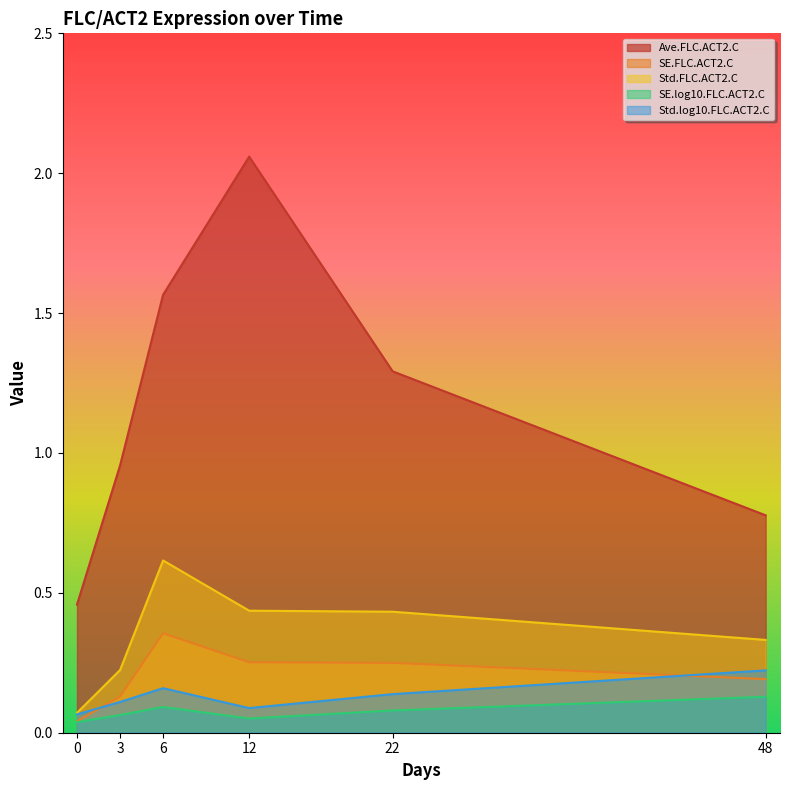

The SE.FLC.ACT2.C series shows 0.1 at 0. True or false?

False